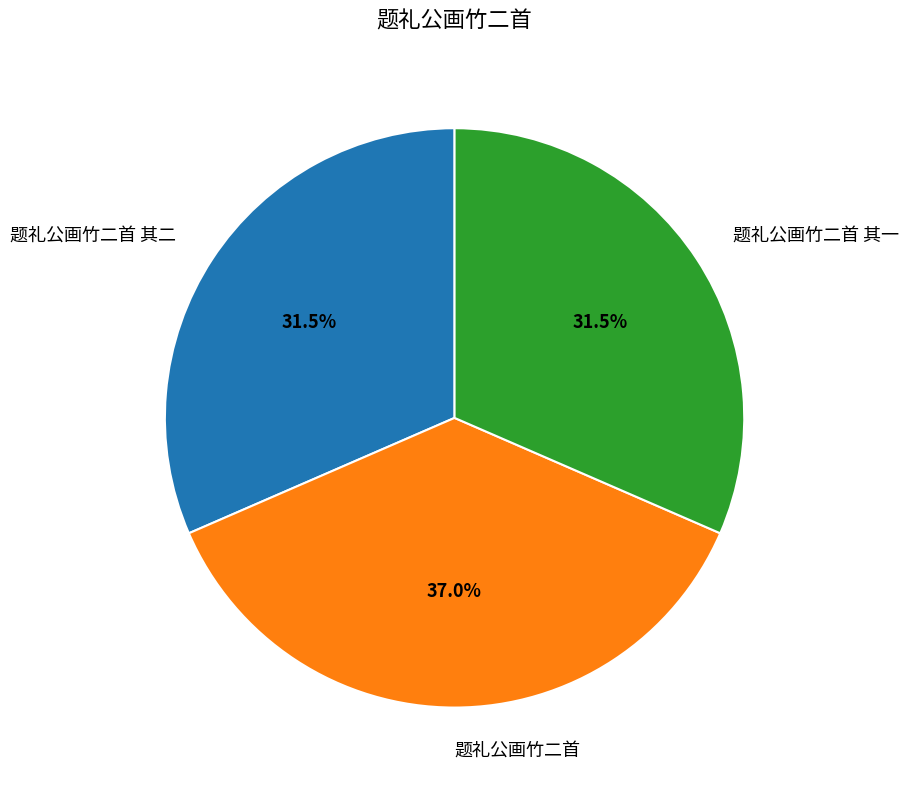

Does 题礼公画竹二首 其一 represent more than half of the total?

No